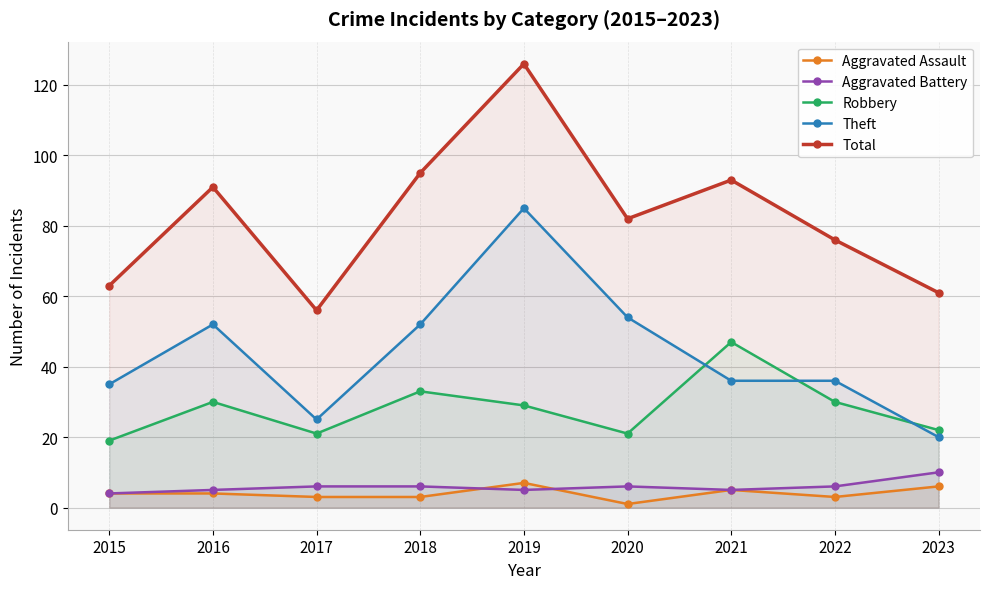

Reading left to right, what are all the values shown in this chart?

Aggravated Assault: 2015=4	2016=4	2017=3	2018=3	2019=7	2020=1	2021=5	2022=3	2023=6
Aggravated Battery: 2015=4	2016=5	2017=6	2018=6	2019=5	2020=6	2021=5	2022=6	2023=10
Robbery: 2015=19	2016=30	2017=21	2018=33	2019=29	2020=21	2021=47	2022=30	2023=22
Theft: 2015=35	2016=52	2017=25	2018=52	2019=85	2020=54	2021=36	2022=36	2023=20
Total: 2015=63	2016=91	2017=56	2018=95	2019=126	2020=82	2021=93	2022=76	2023=61